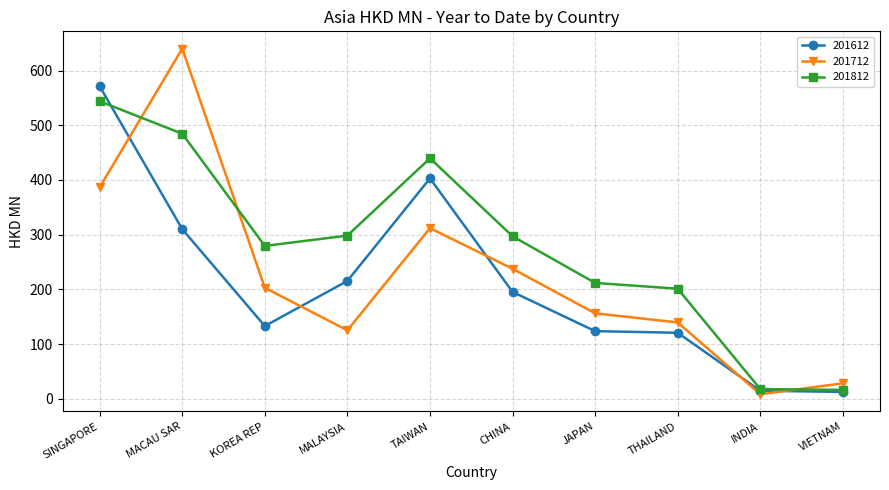

What are all the series names shown in the legend?

201612, 201712, 201812